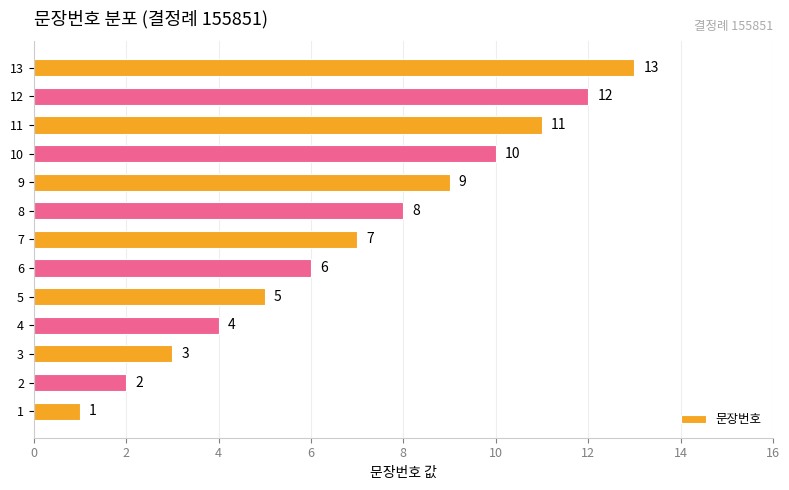

List the labels in order of value, smallest first.

1, 2, 3, 4, 5, 6, 7, 8, 9, 10, 11, 12, 13